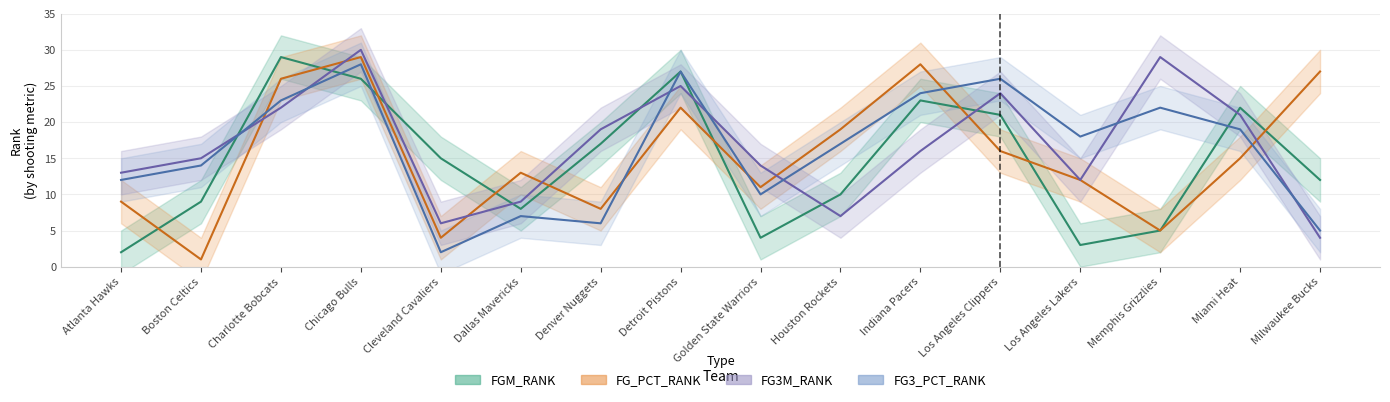

What is the total value across all series at Los Angeles Clippers?

87